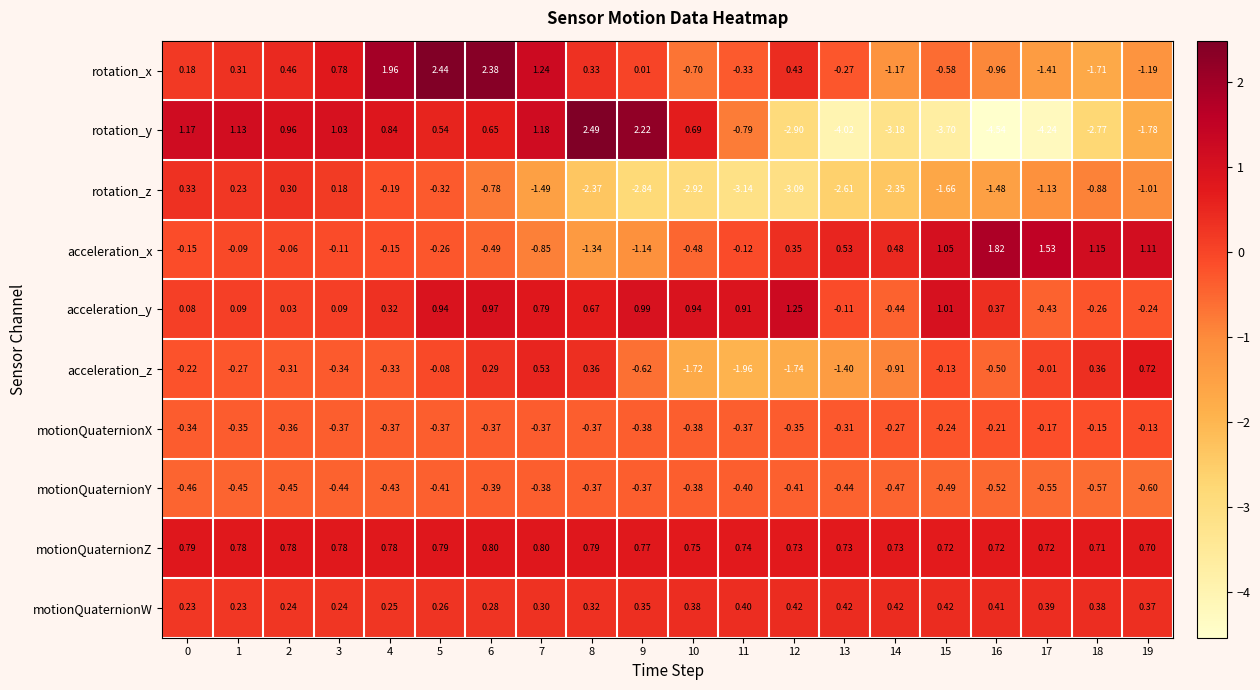

List the series in order of their peak value, highest first.

rotation_y, rotation_x, acceleration_x, acceleration_y, motionQuaternionZ, acceleration_z, motionQuaternionW, rotation_z, motionQuaternionX, motionQuaternionY